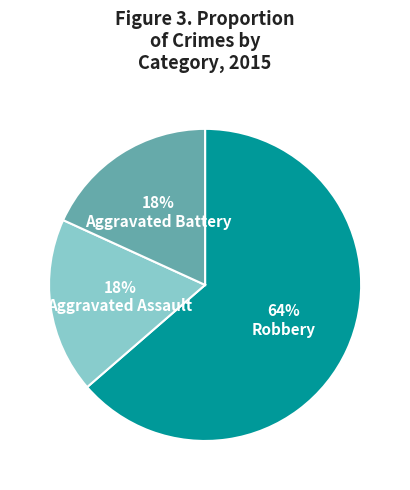

To the nearest percent, what is the average slice percentage?

33%